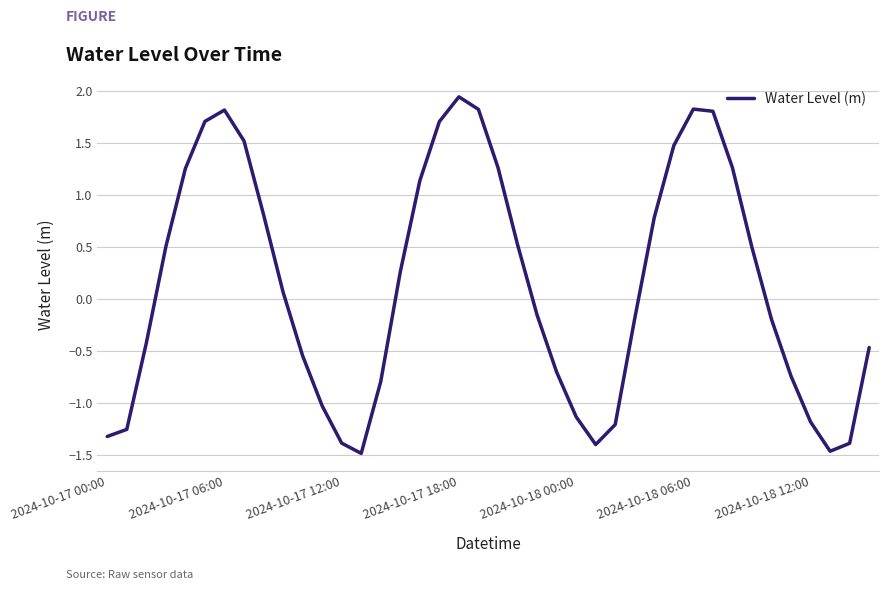

What is the difference between the maximum and minimum values?

3.4